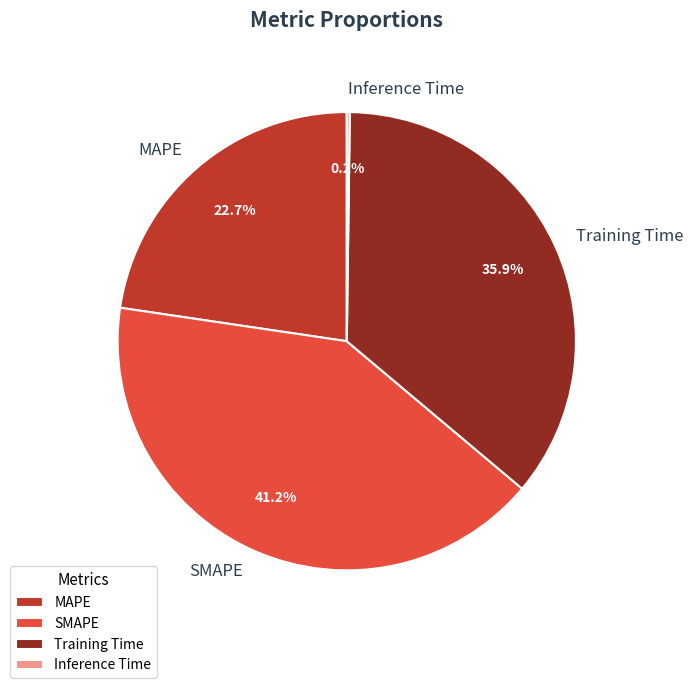

To the nearest percent, what percentage of the pie is SMAPE?

41%